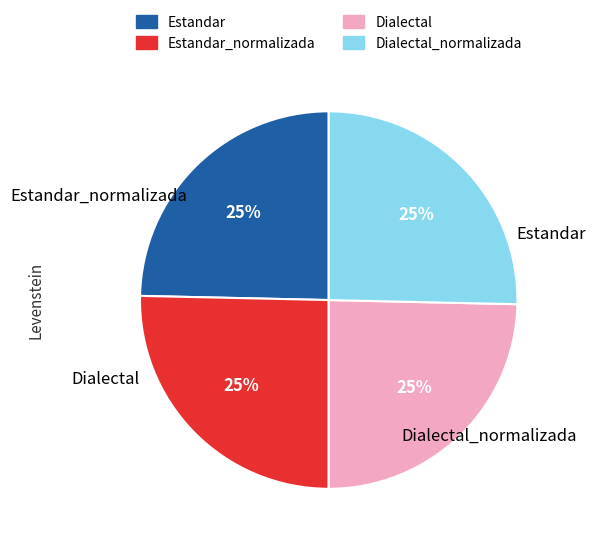

Is there any slice that represents more than half of the pie?

No